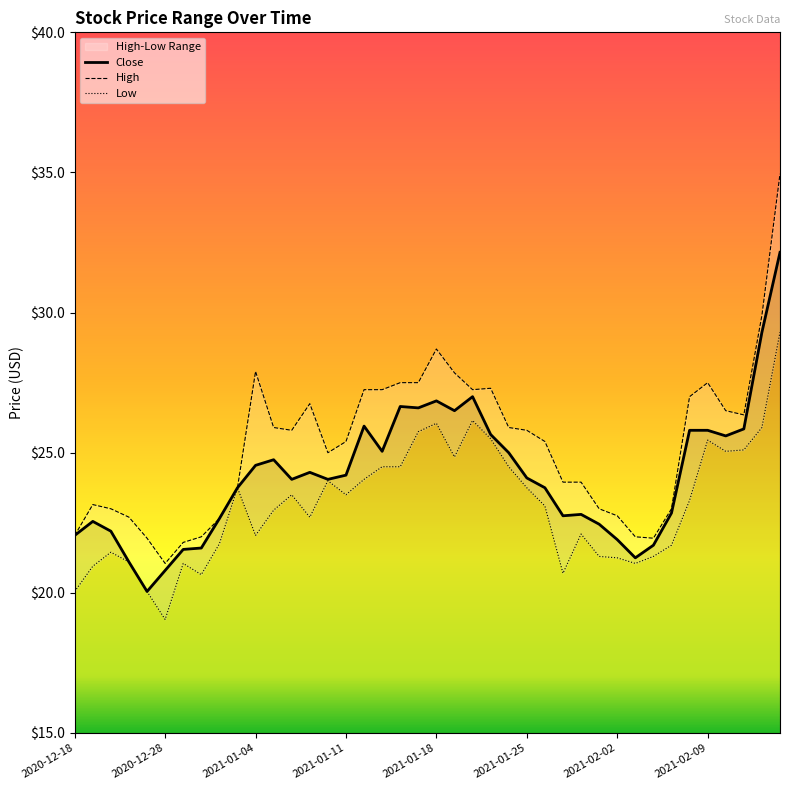

The value of Close at 31 is 37.9. True or false?

False